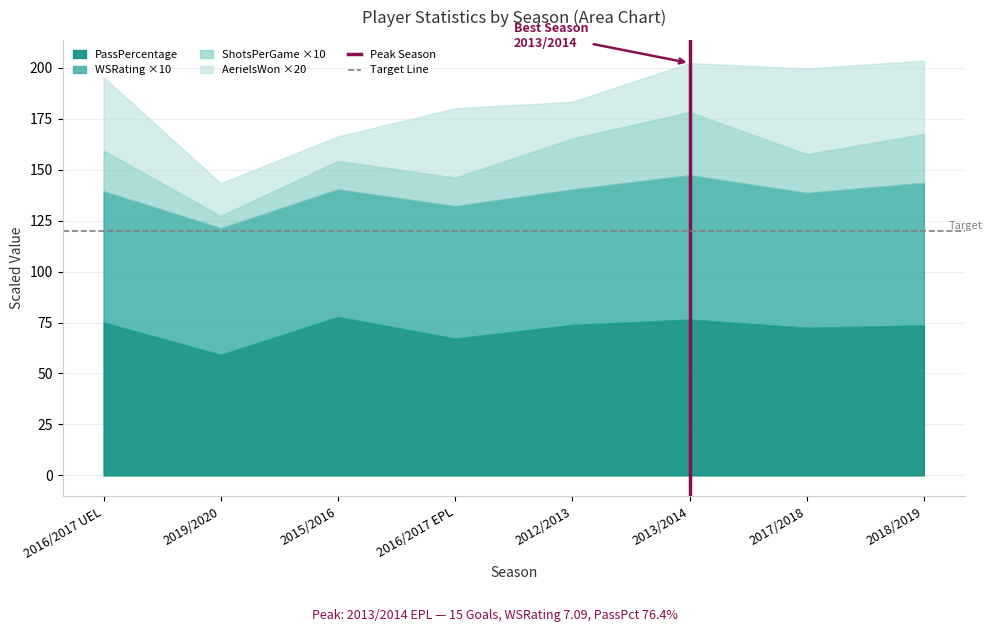

True or false: PassPercentage has a value of 97.9 at 2012/2013.

False